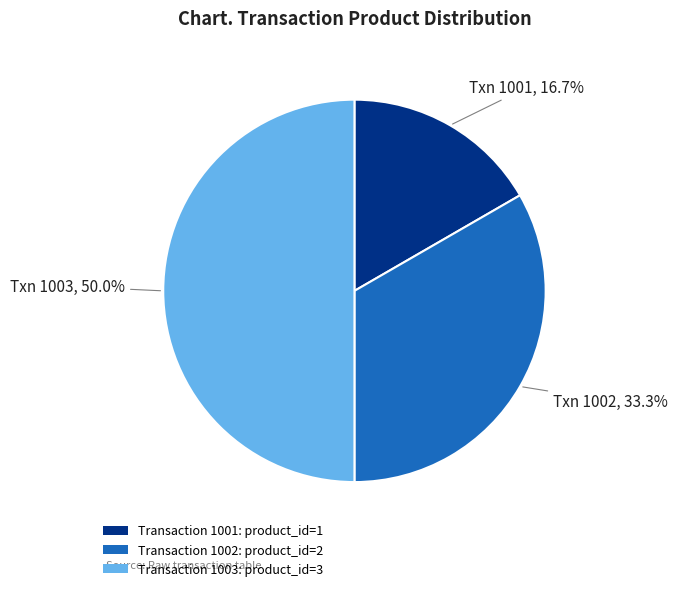

What is the smallest slice in the pie chart?

Transaction 1001: product_id=1